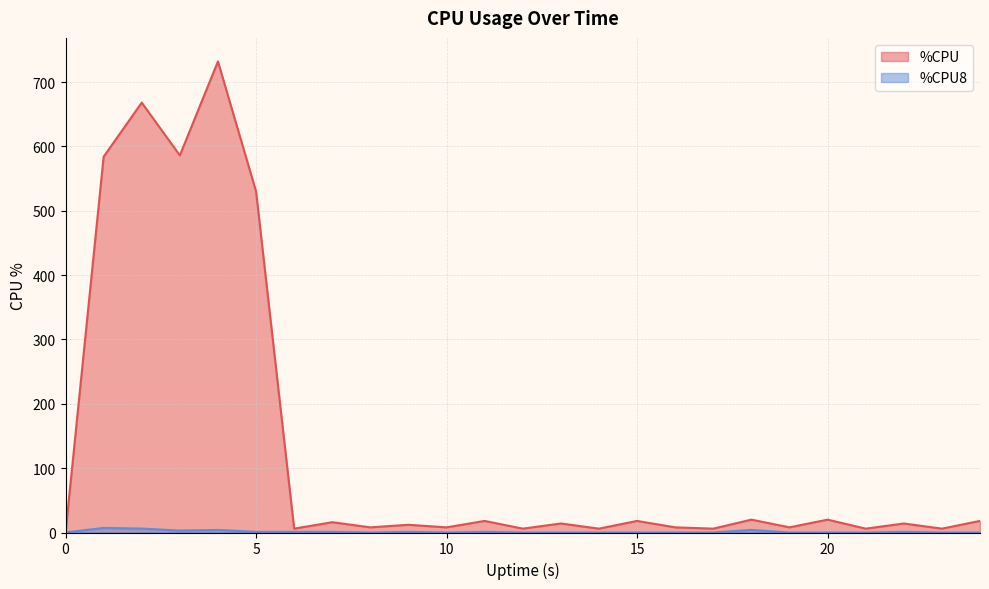

True or false: %CPU8 and %CPU intersect in this chart.

False